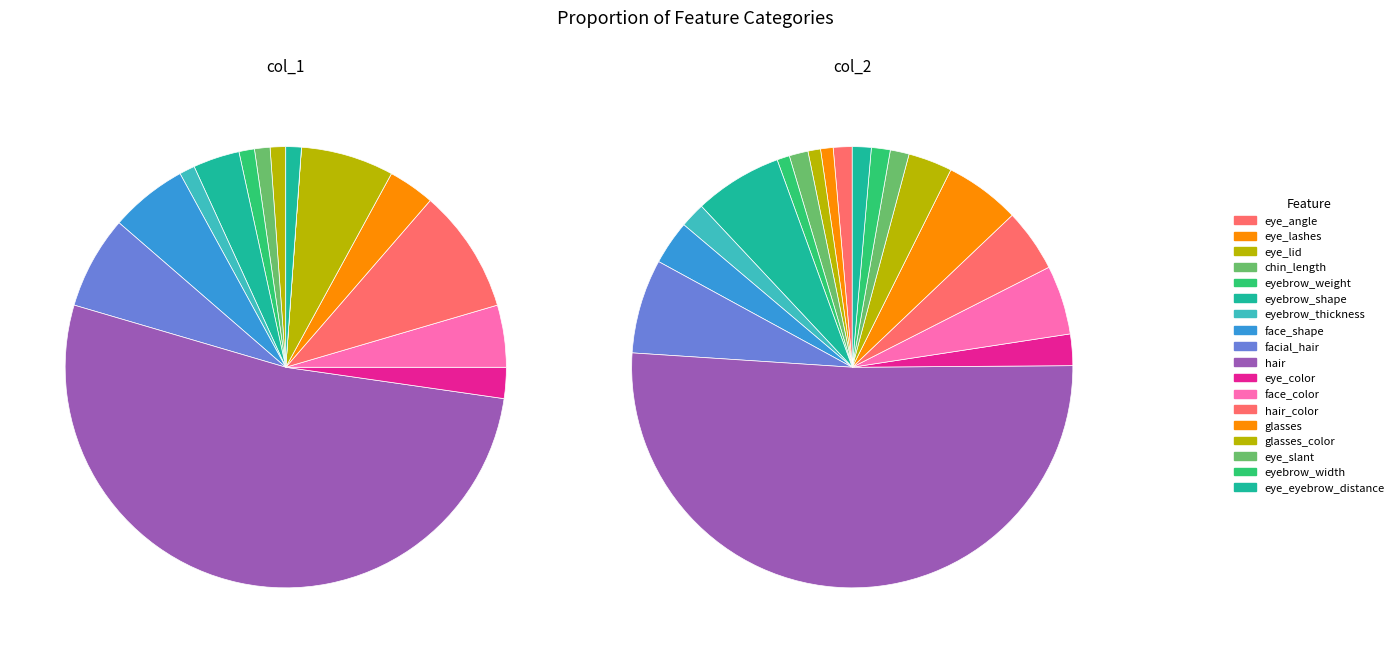

How many segments does this pie chart have?

18